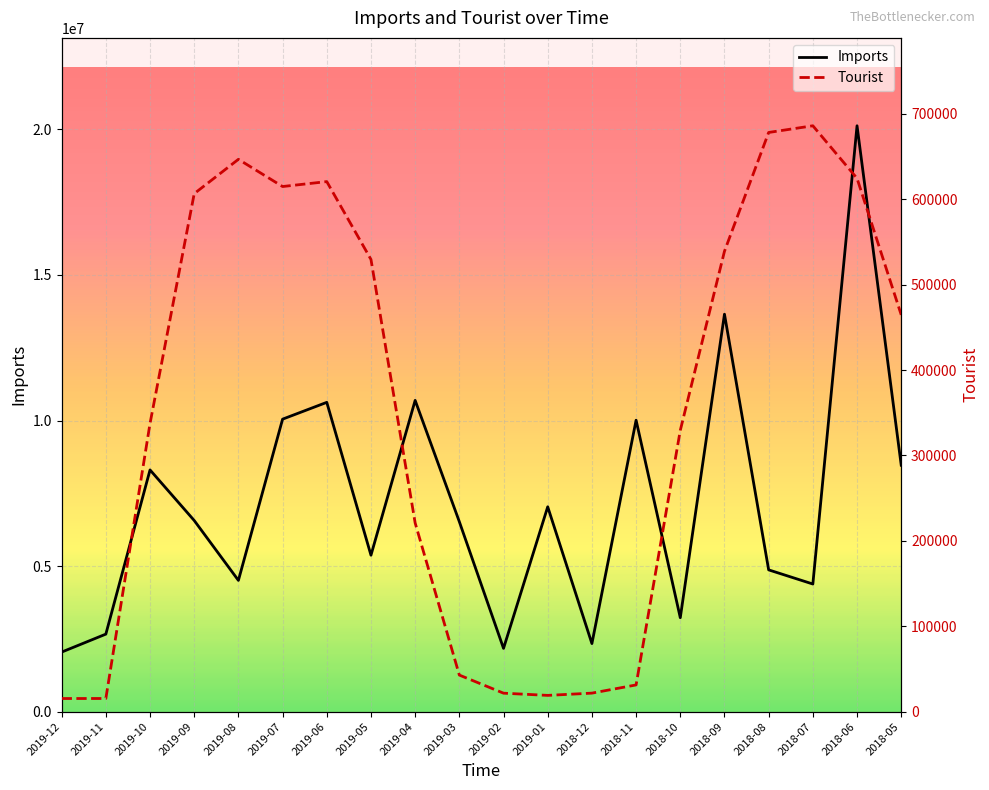

Reading right to left, list all the values displayed in this chart.

Imports: 8464808	20124826	4384374	4870184	13653071	3226694	10011656	2338615	7036497	2174171	6524529	10691896	5374058	10624679	10047246	4508695	6565930	8303605	2663210	2046475
Tourist: 464664	624543	686093	678252	539125	329412	31300	21700	19050	21641	42834	220957	529542	620718	614946	646813	606611	337509	15415	15391